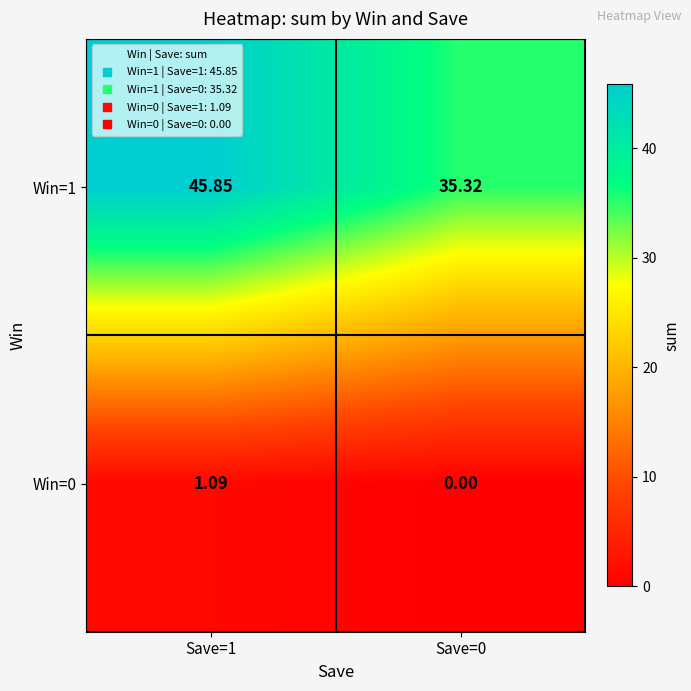

Is the value of Win=0 at Save=0 greater than the value of Win=1 at Save=0?

No